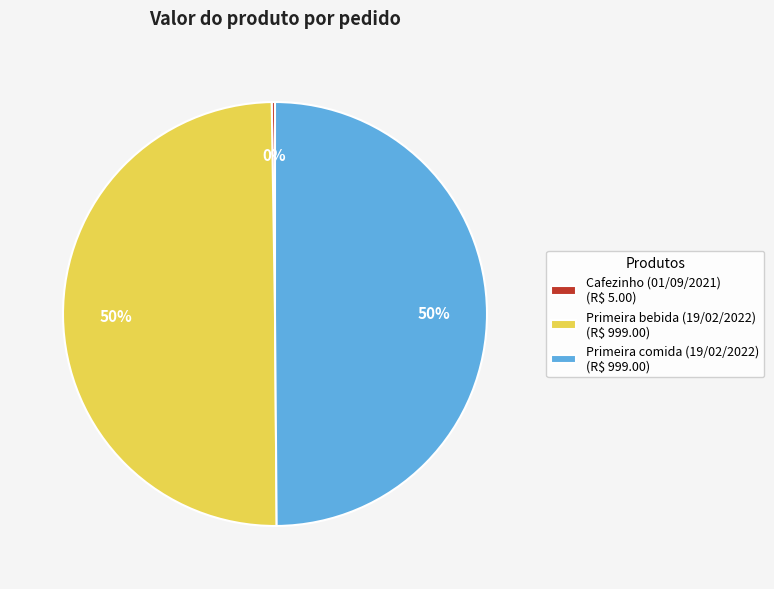

To the nearest percent, what is the average slice percentage?

33%